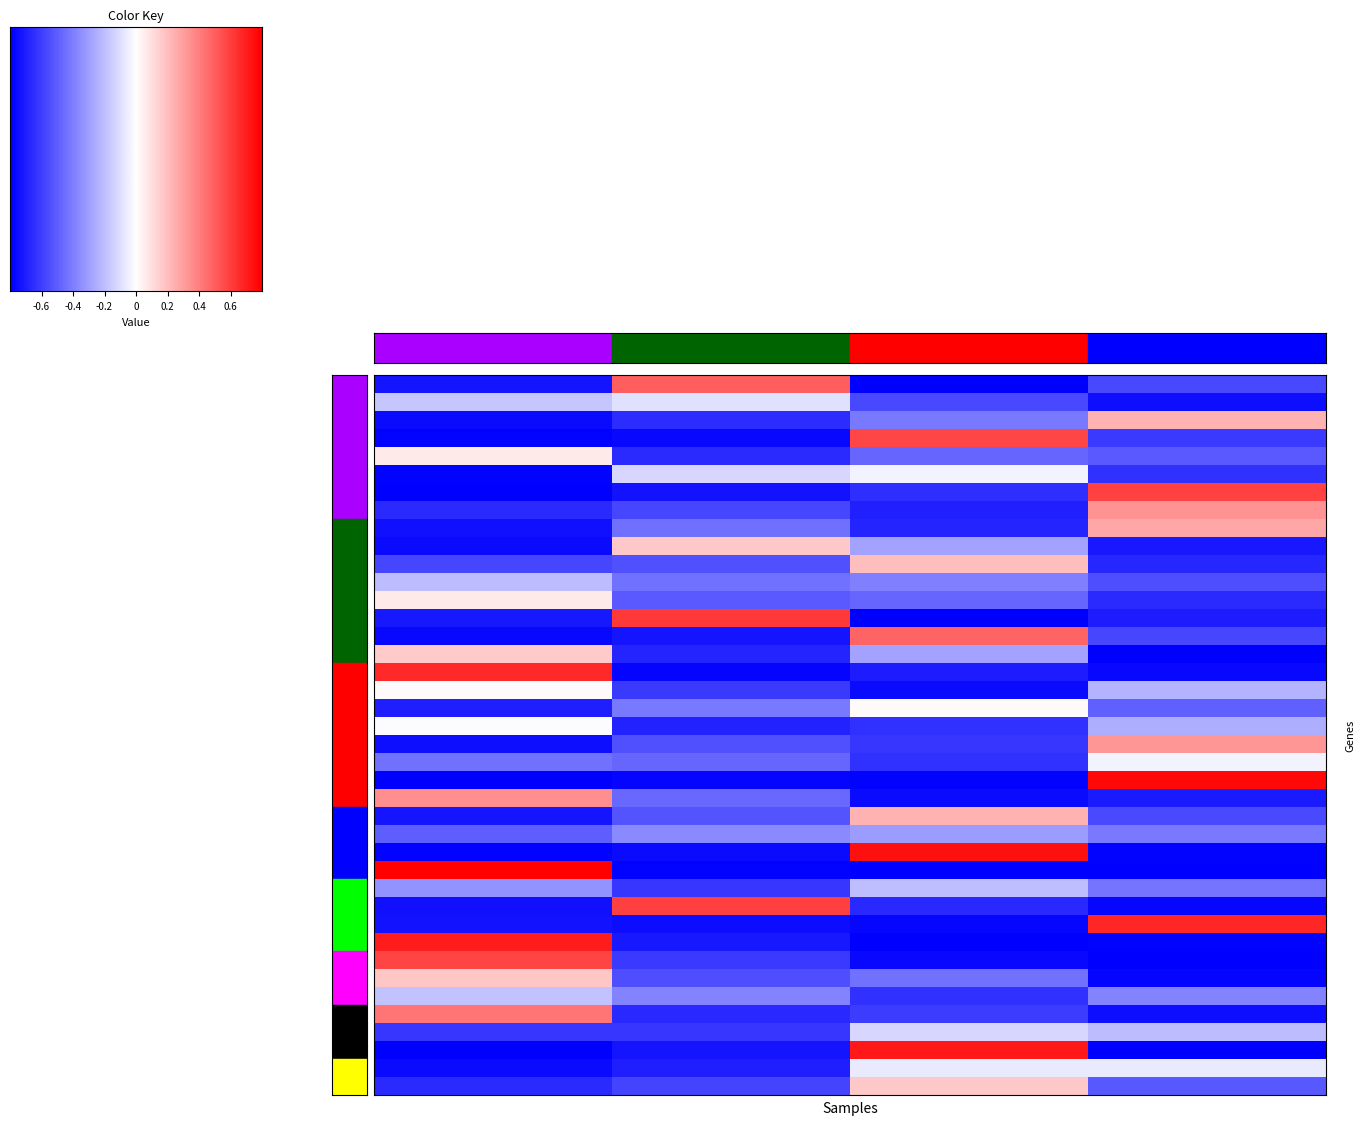

Between 15 and 13, which is larger?

15